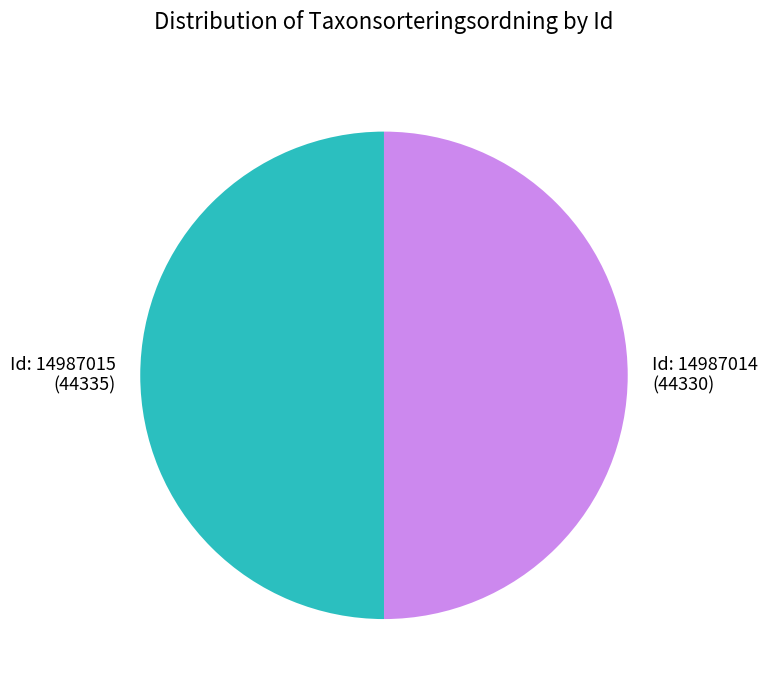

How many segments does this pie chart have?

2